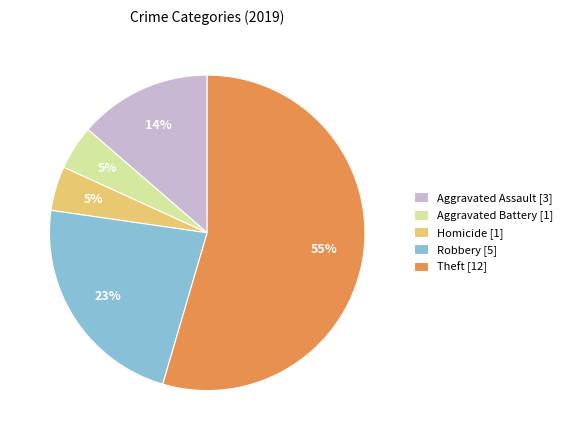

To the nearest percent, what portion does Homicide [1] represent?

5%